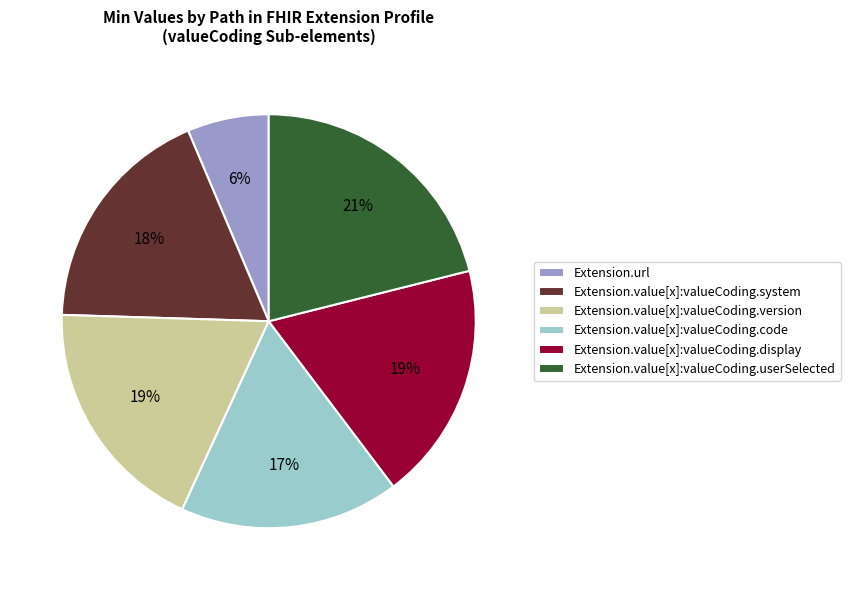

How many slices are in this pie chart?

6